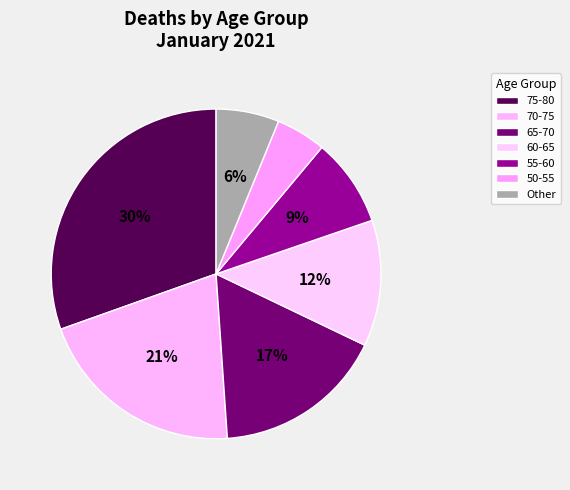

True or false: 55-60 accounts for 14% of the total.

False